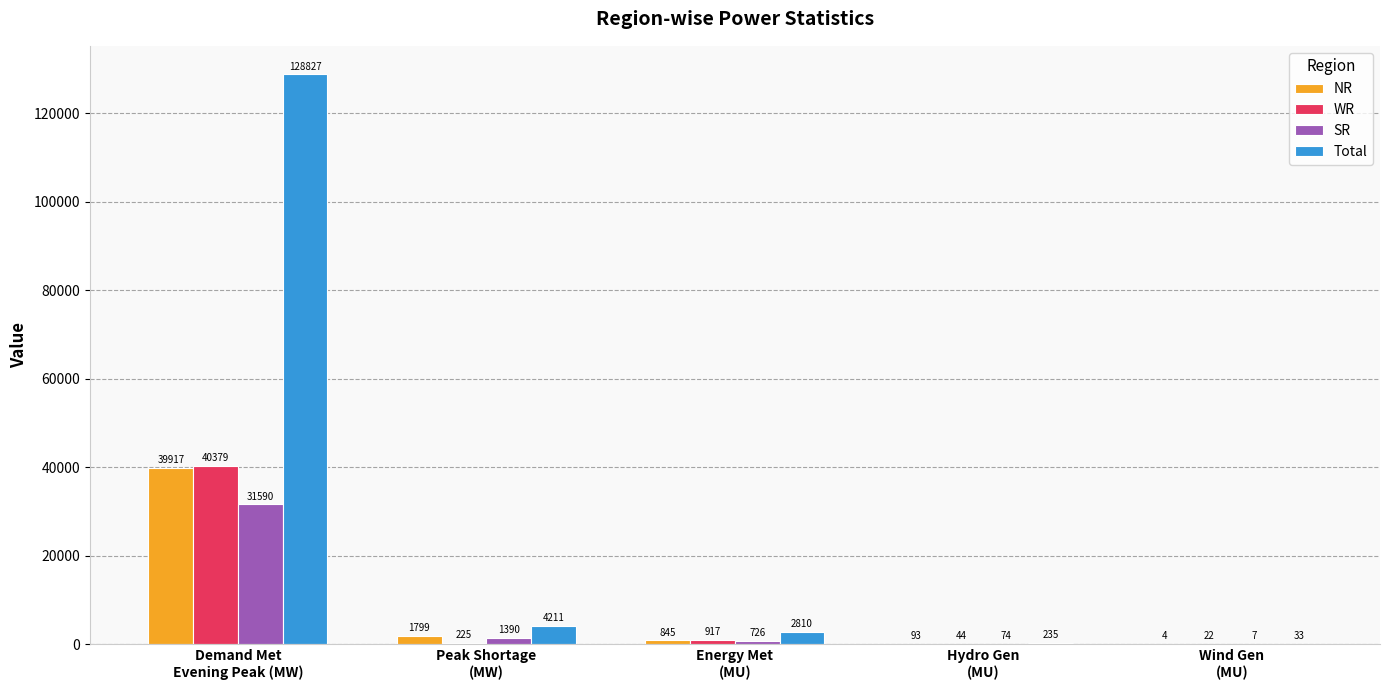

What is the sum of all NR values?

42658